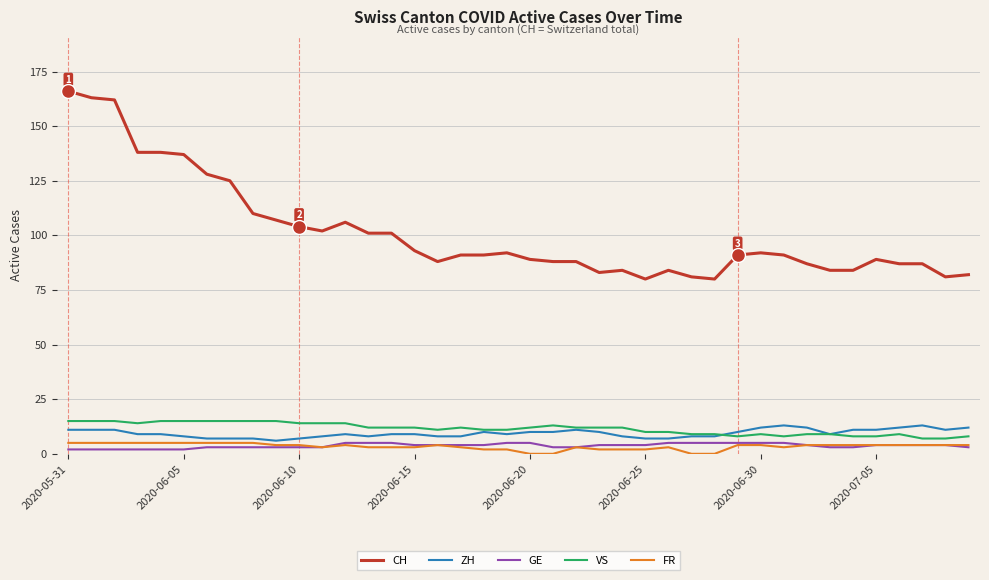

Reading right to left, extract all data points from this chart.

CH: 82	81	87	87	89	84	84	87	91	92	91	80	81	84	80	84	83	88	88	89	92	91	91	88	93	101	101	106	102	104	107	110	125	128	137	138	138	162	163	166
ZH: 12	11	13	12	11	11	9	12	13	12	10	8	8	7	7	8	10	11	10	10	9	10	8	8	9	9	8	9	8	7	6	7	7	7	8	9	9	11	11	11
GE: 3	4	4	4	4	3	3	4	5	5	5	5	5	5	4	4	4	3	3	5	5	4	4	4	4	5	5	5	3	3	3	3	3	3	2	2	2	2	2	2
VS: 8	7	7	9	8	8	9	9	8	9	8	9	9	10	10	12	12	12	13	12	11	11	12	11	12	12	12	14	14	14	15	15	15	15	15	15	14	15	15	15
FR: 4	4	4	4	4	4	4	4	3	4	4	0	0	3	2	2	2	3	0	0	2	2	3	4	3	3	3	4	3	4	4	5	5	5	5	5	5	5	5	5